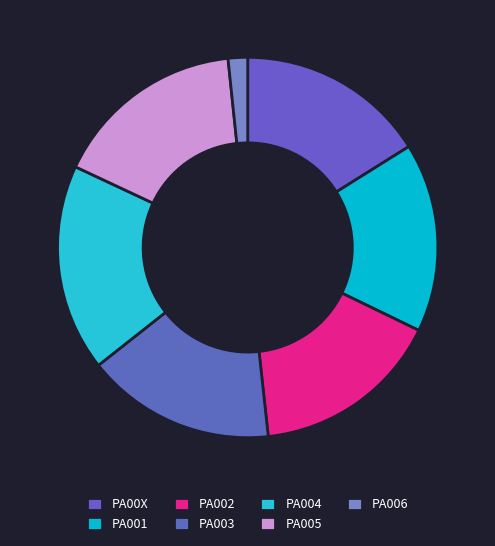

Count the number of slices in the pie.

7